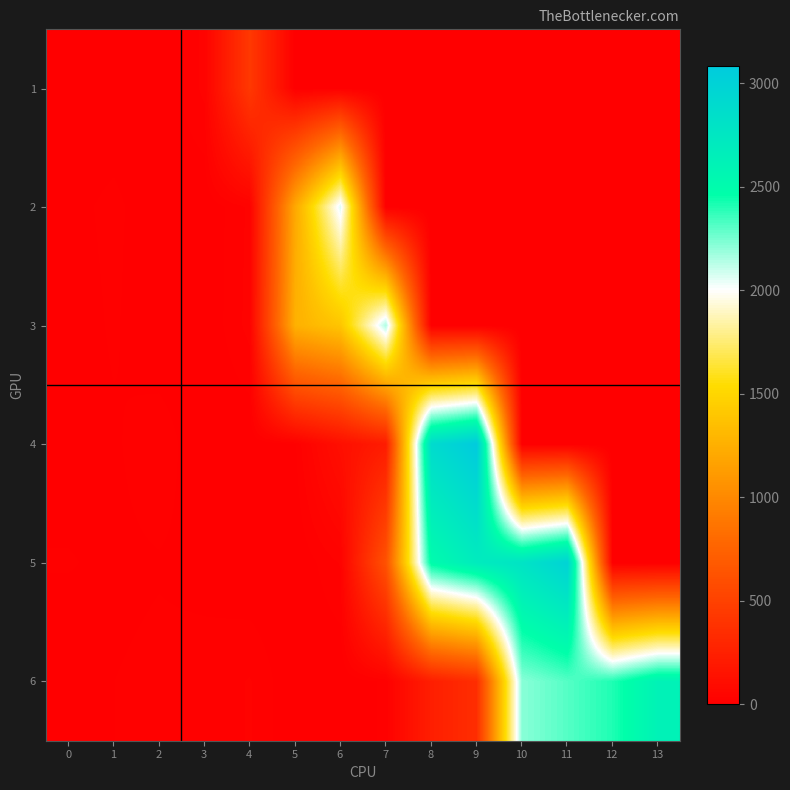

At how many categories does at least one series exceed 2399?

6